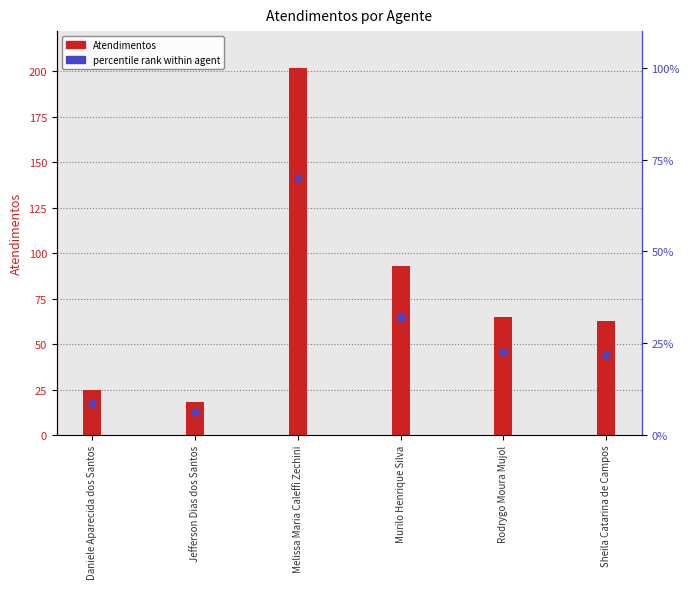

How many values exceed 65?

2